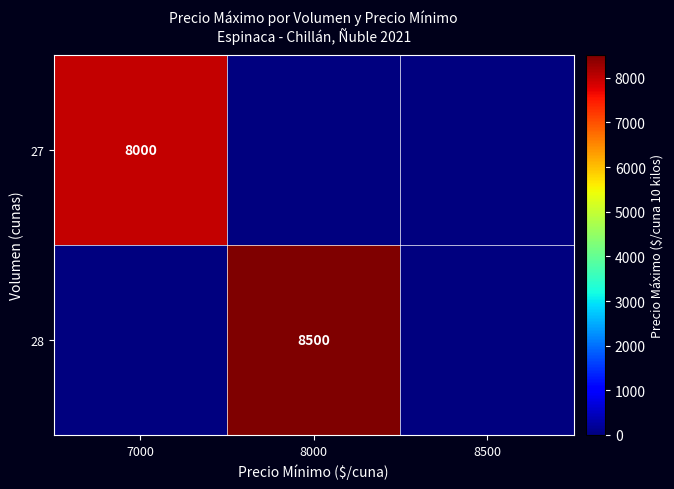

Is it true that 28 equals 11645 at 8000?

False